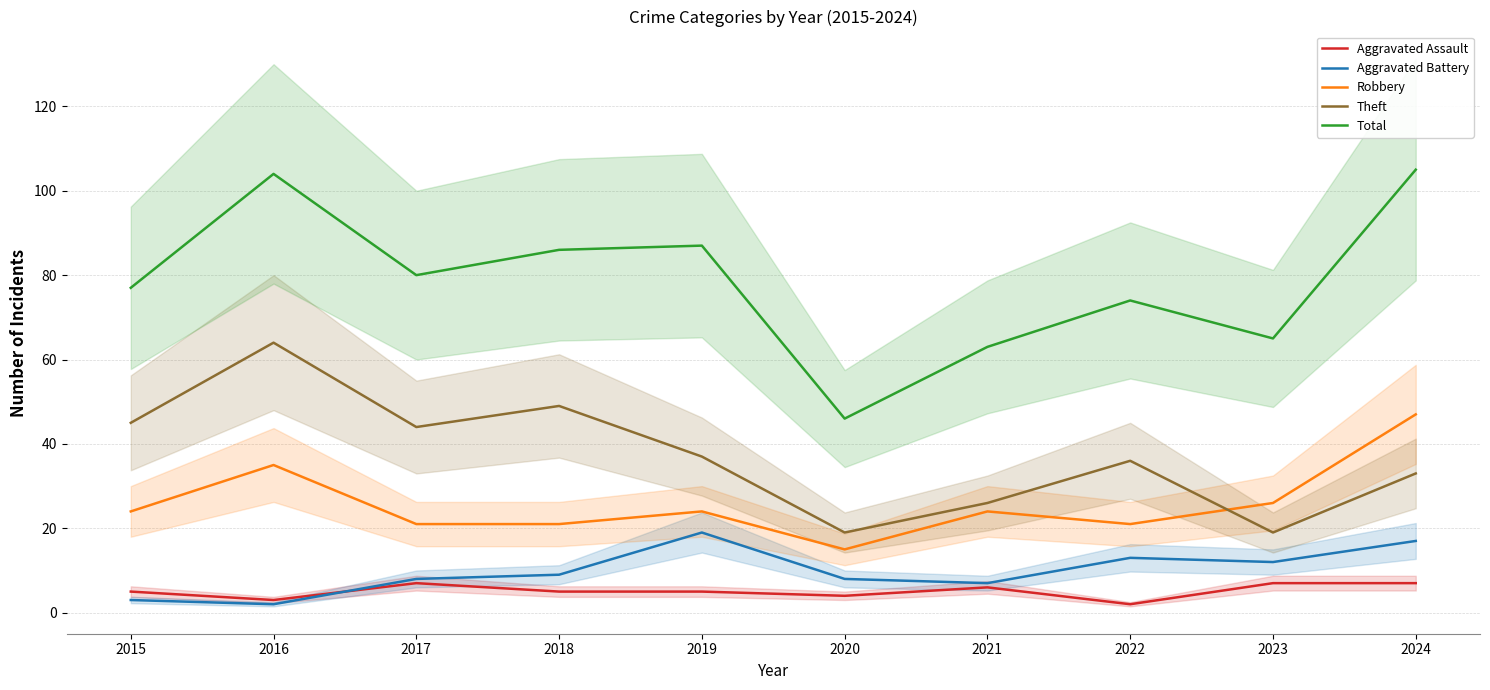

What are all the series names shown in the legend?

Aggravated Assault, Aggravated Battery, Robbery, Theft, Total